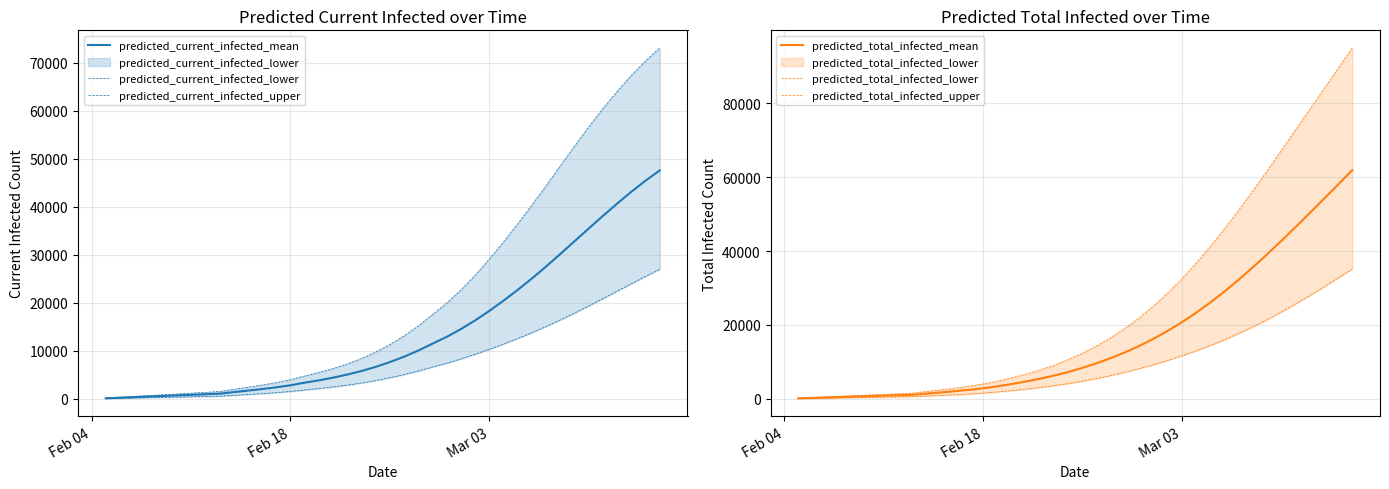

Reading left to right, extract all data points from this chart.

predicted_current_infected_mean: 120	239	359	479	599	718	838	958	1077	1395	1711	2042	2405	2834	3365	3856	4416	5057	5797	6660	7654	8782	10056	11492	12910	14525	16328	18311	20443	22689	25066	27570	30169	32822	35478	38102	40663	43122	45438	47571
predicted_current_infected_lower: 62	124	186	248	310	372	434	496	558	734	910	1095	1300	1545	1853	2146	2482	2864	3307	3815	4398	5059	5804	6631	7428	8318	9284	10329	11427	12576	13786	15080	16445	17871	19360	20888	22434	23978	25518	26988
predicted_current_infected_upper: 170	339	509	678	848	1017	1187	1356	1526	1970	2413	2875	3380	3991	4758	5480	6310	7273	8401	9743	11312	13122	15199	17558	19952	22680	25742	29105	32686	36447	40369	44408	48534	52618	56651	60474	64049	67370	70381	73083
predicted_total_infected_mean: 120	239	359	479	599	718	838	958	1077	1395	1711	2042	2405	2834	3365	3975	4655	5417	6276	7259	8372	9620	11014	12569	14305	16236	18371	20716	23276	26053	29041	32225	35585	39098	42737	46475	50283	54135	58007	61876
predicted_total_infected_lower: 62	124	186	248	310	372	434	496	558	734	910	1095	1300	1545	1853	2208	2606	3050	3555	4125	4770	5493	6300	7189	8162	9228	10379	11629	12972	14430	15995	17686	19495	21426	23485	25659	27927	30279	32707	35151
predicted_total_infected_upper: 170	339	509	678	848	1017	1187	1356	1526	1970	2413	2875	3380	3991	4758	5649	6649	7782	9079	10590	12329	14308	16555	19083	21922	25093	28617	32485	36676	41205	46018	51057	56315	61697	67241	72802	78357	83924	89464	95004